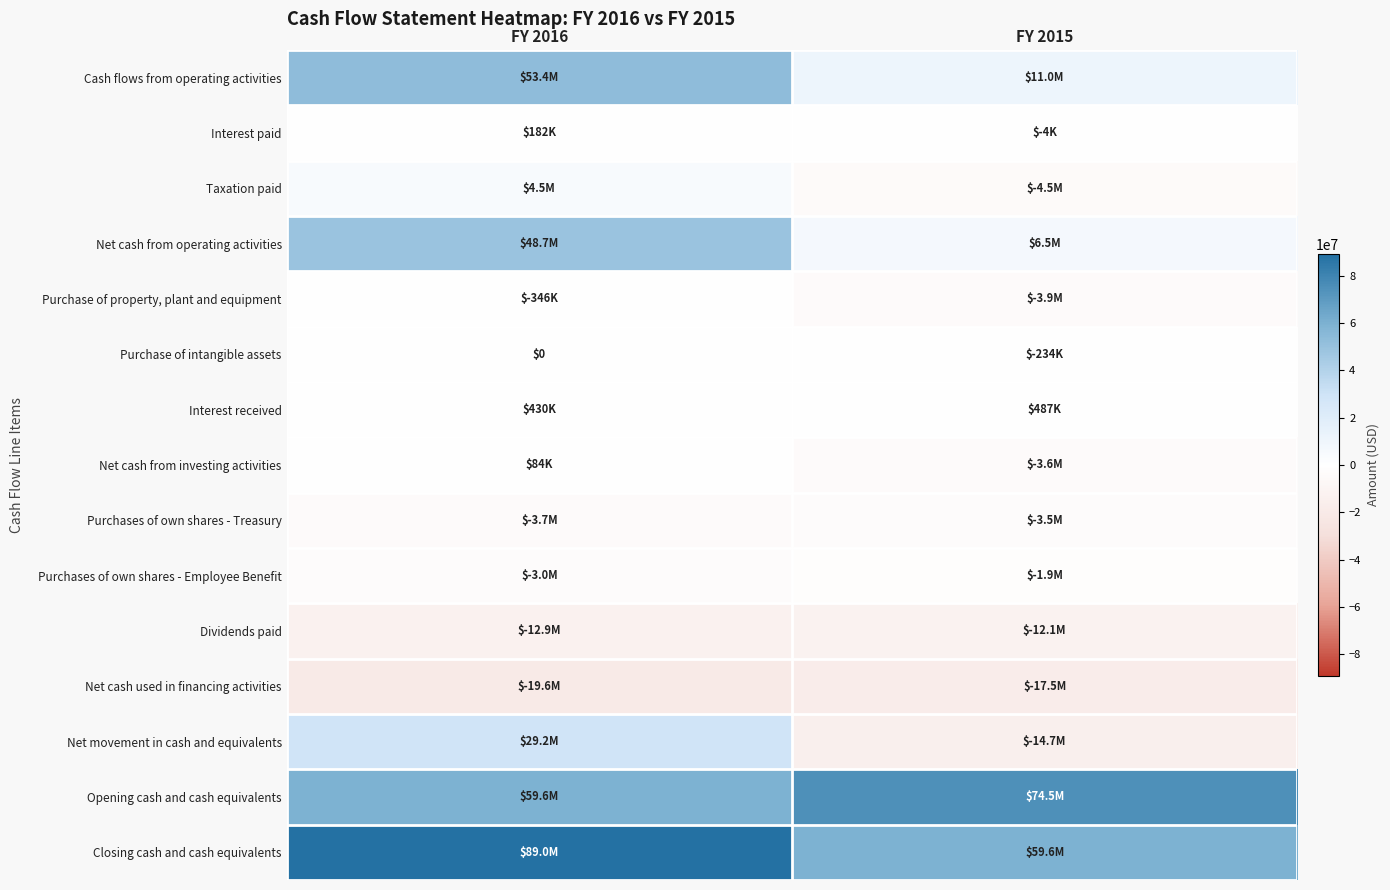

What is the total value across all series at FY 2015?

90084000